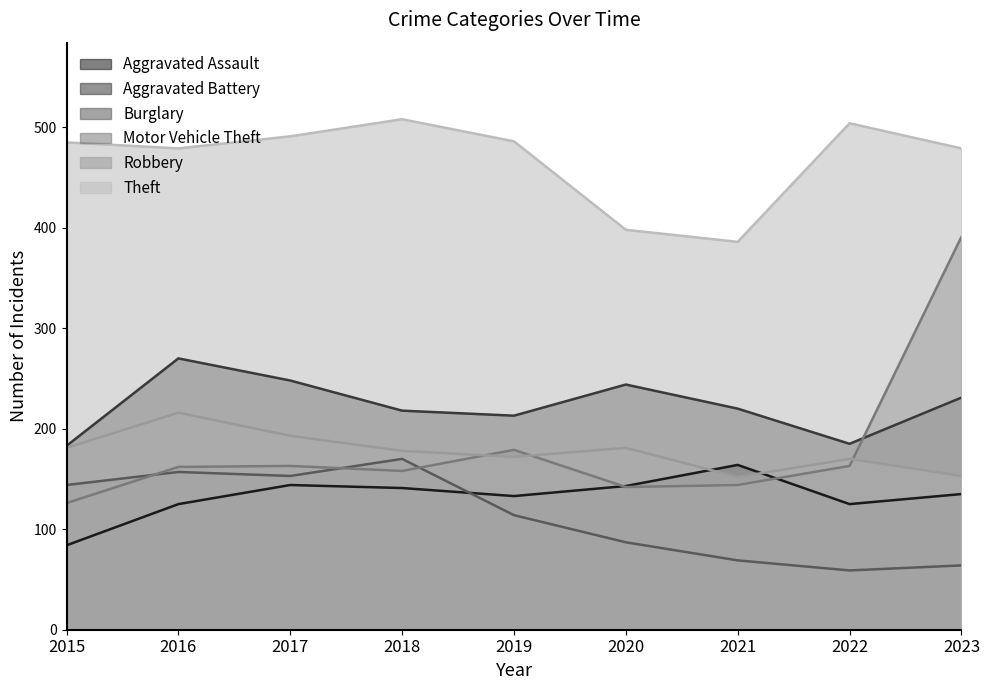

At which category is the sum across all series the highest?

2023